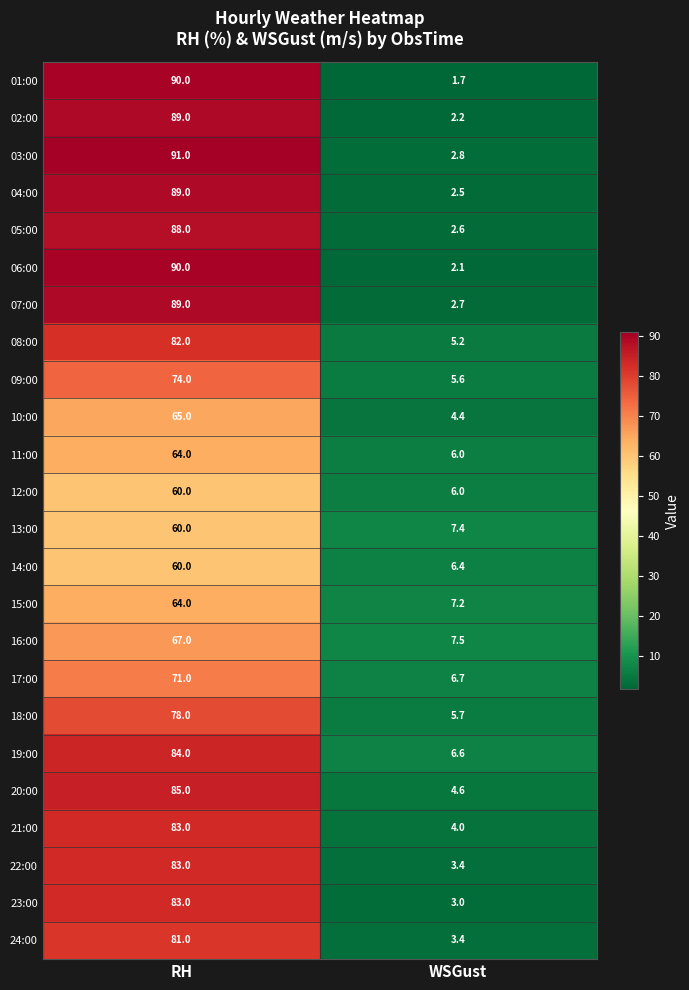

What is the greatest value displayed?

91.0